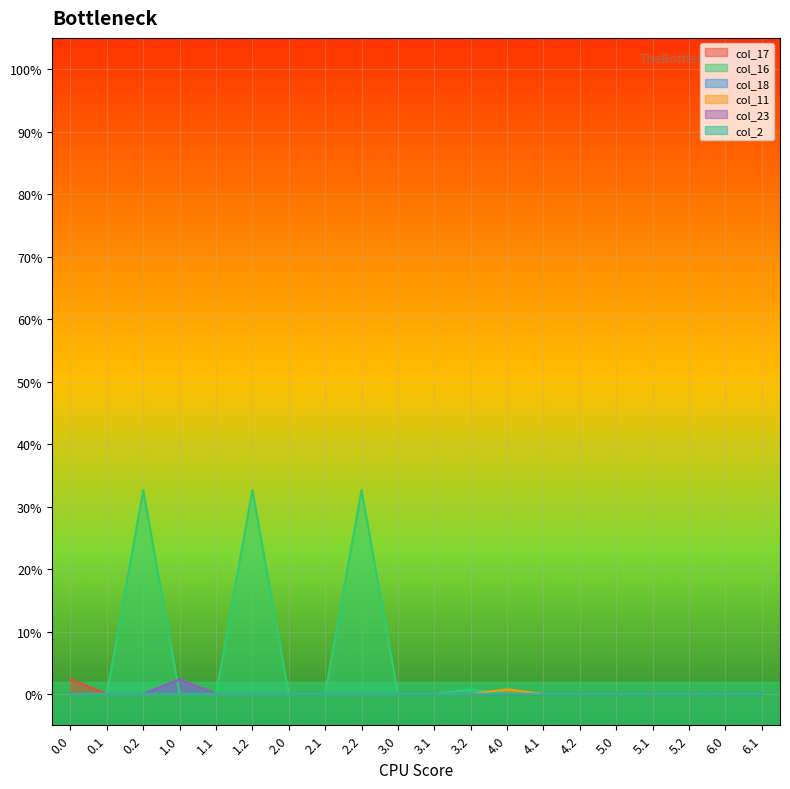

What position from the right is 2.2?

12